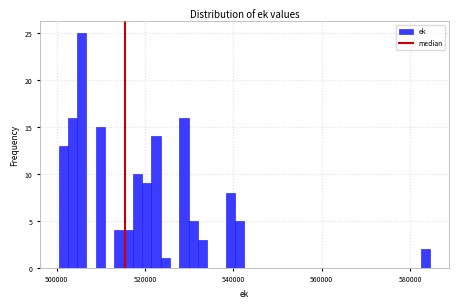

Read against the x-axis, roughly where is the centre of the tallest bar?

506000